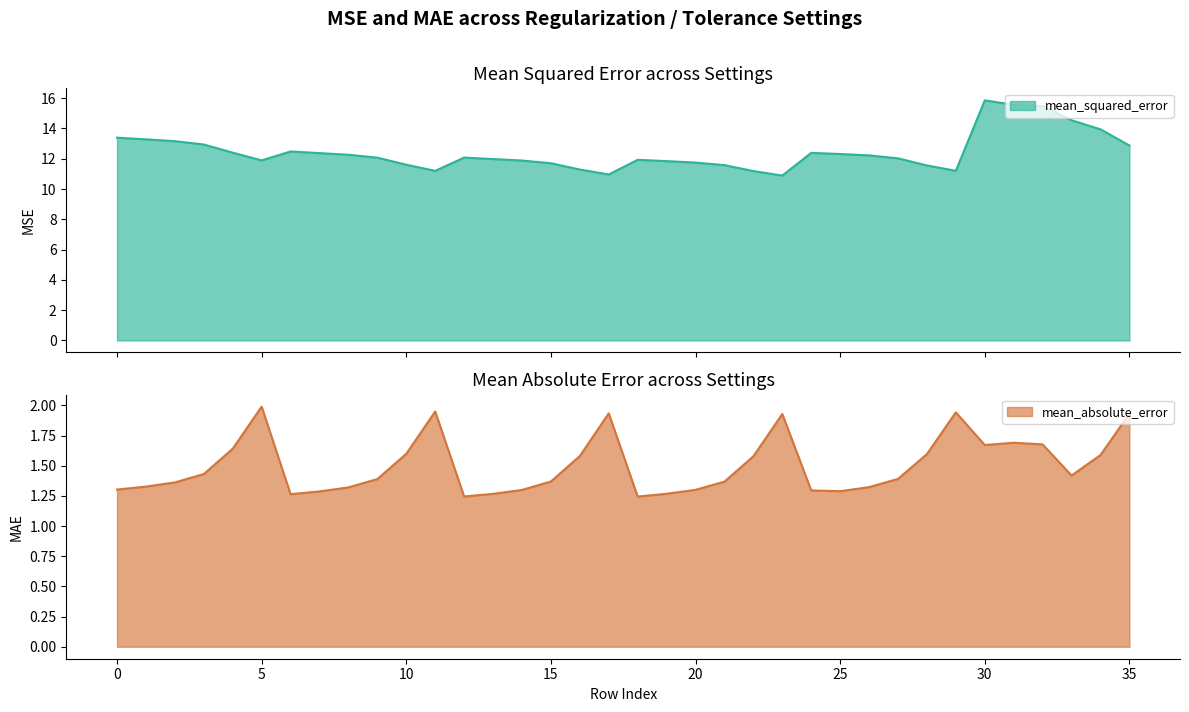

List the series in order of their overall mean, highest first.

mean_squared_error, mean_absolute_error